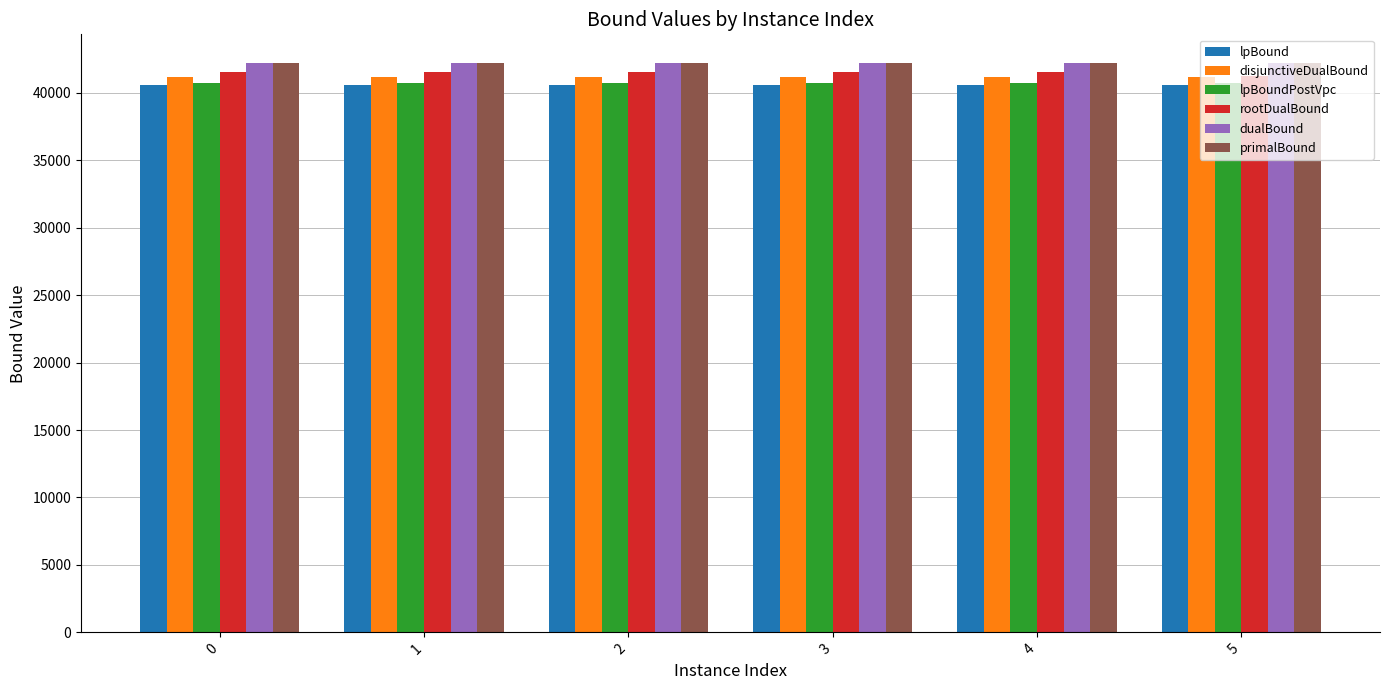

What is the maximum value for lpBound?

40585.5